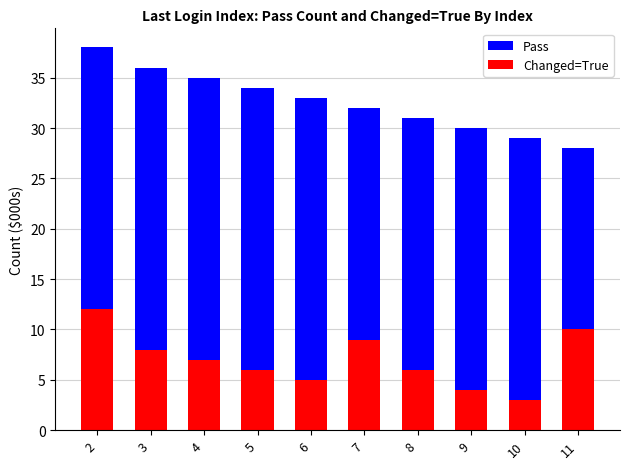

At how many categories does at least one series exceed 29?

8